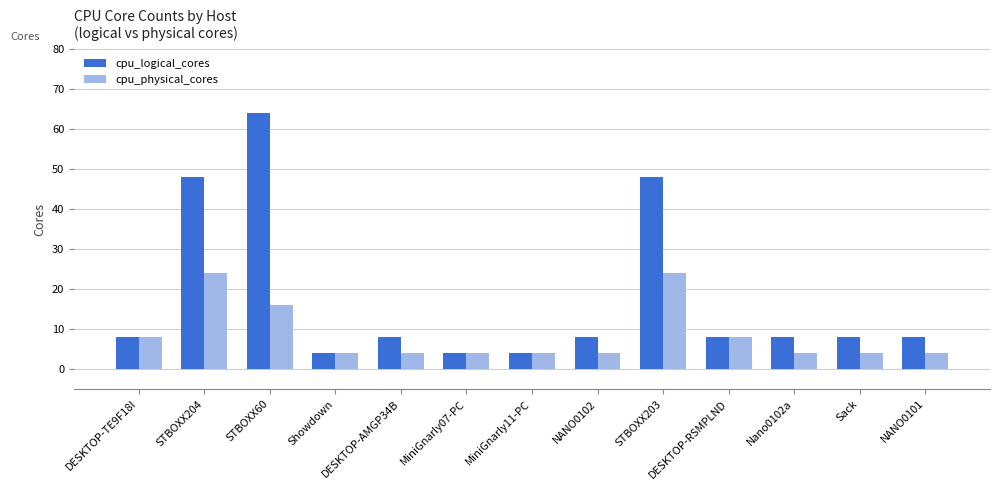

What is the label of the 6th bar from the left?

MiniGnarly07-PC